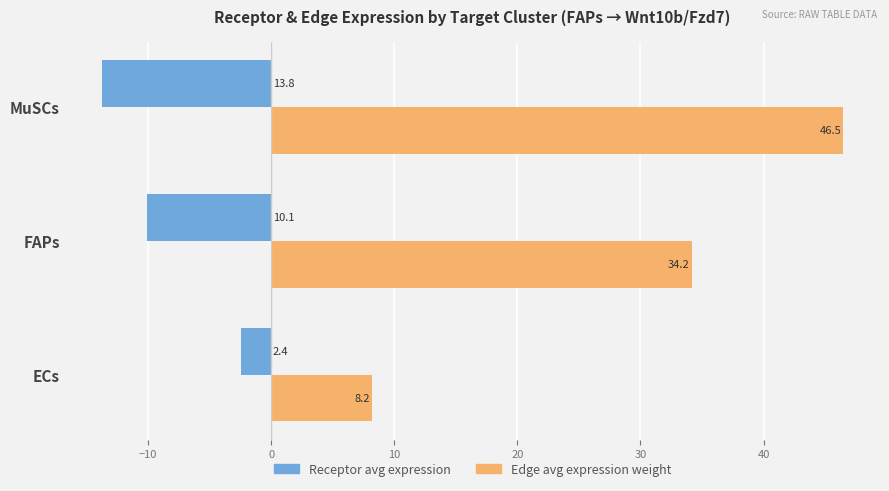

What are all the series names shown in the legend?

Receptor avg expression, Edge avg expression weight